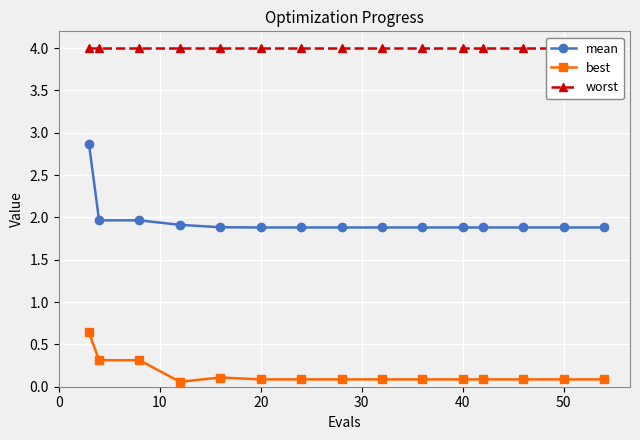

True or false: best and worst cross at least once.

False